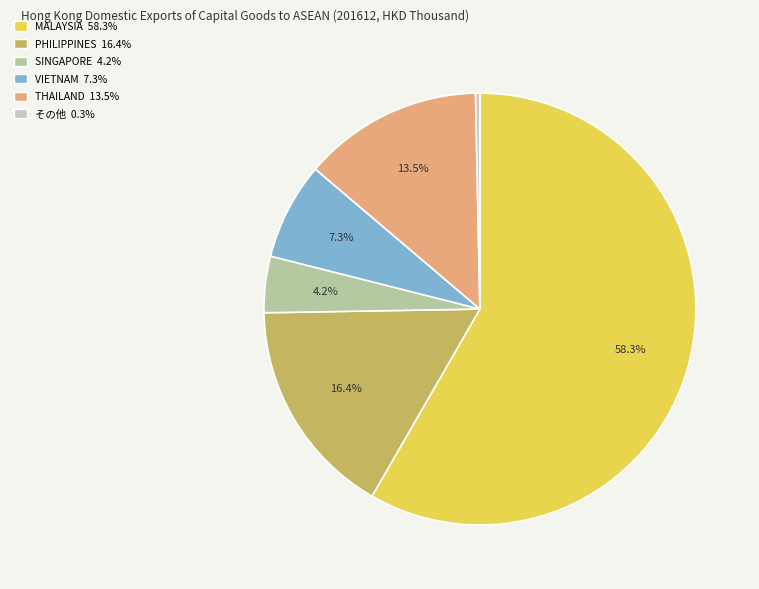

Does any single category account for the majority?

Yes